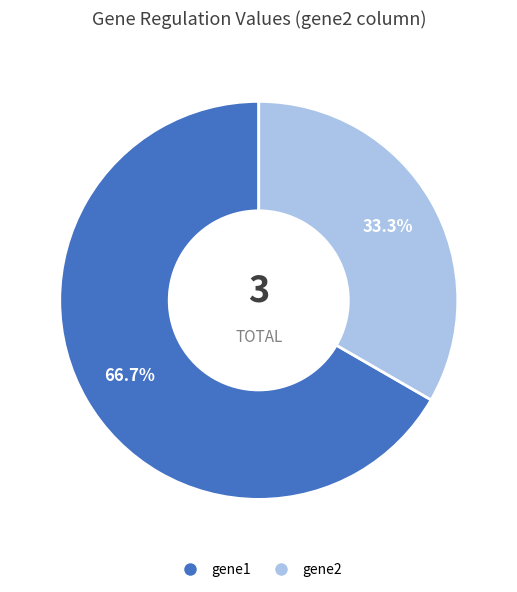

Rank the categories by value from highest to lowest.

gene1, gene2